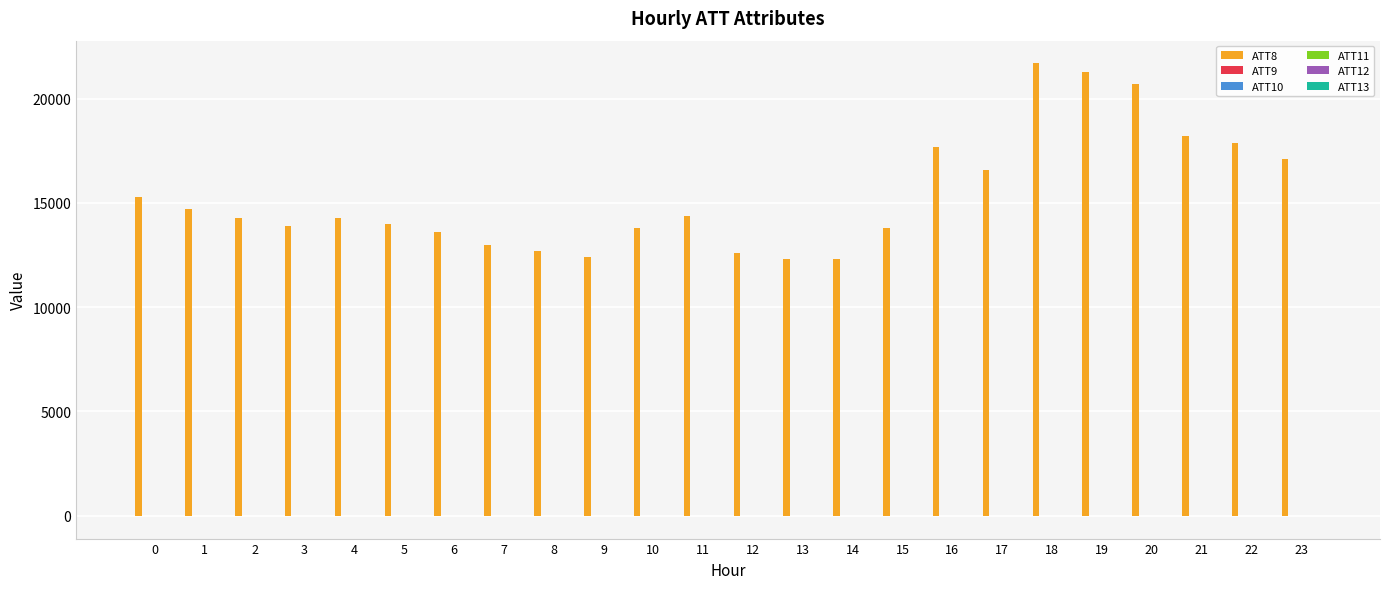

What is the greatest value displayed?

21700.0